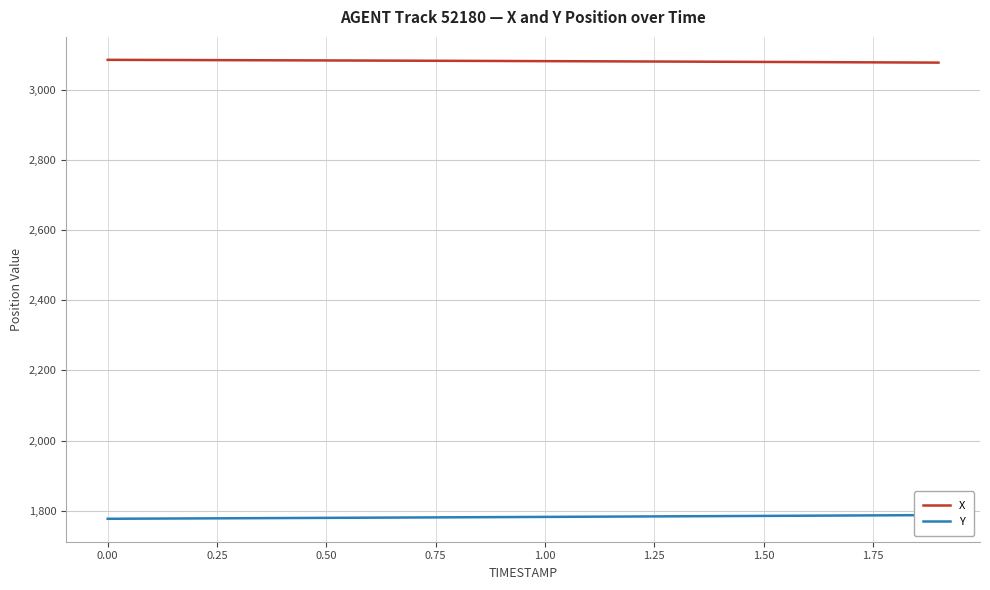

Reading left to right, extract all data points from this chart.

X: 3084.7	3084.3	3084.0	3083.7	3083.3	3082.9	3082.6	3082.2	3081.8	3081.4	3081.0	3080.6	3080.1	3079.7	3079.2	3078.7	3078.3	3077.8	3077.3	3076.8
Y: 1777.5	1778.0	1778.6	1779.1	1779.6	1780.1	1780.7	1781.2	1781.8	1782.3	1782.9	1783.4	1784.0	1784.6	1785.2	1785.7	1786.3	1786.9	1787.5	1788.1